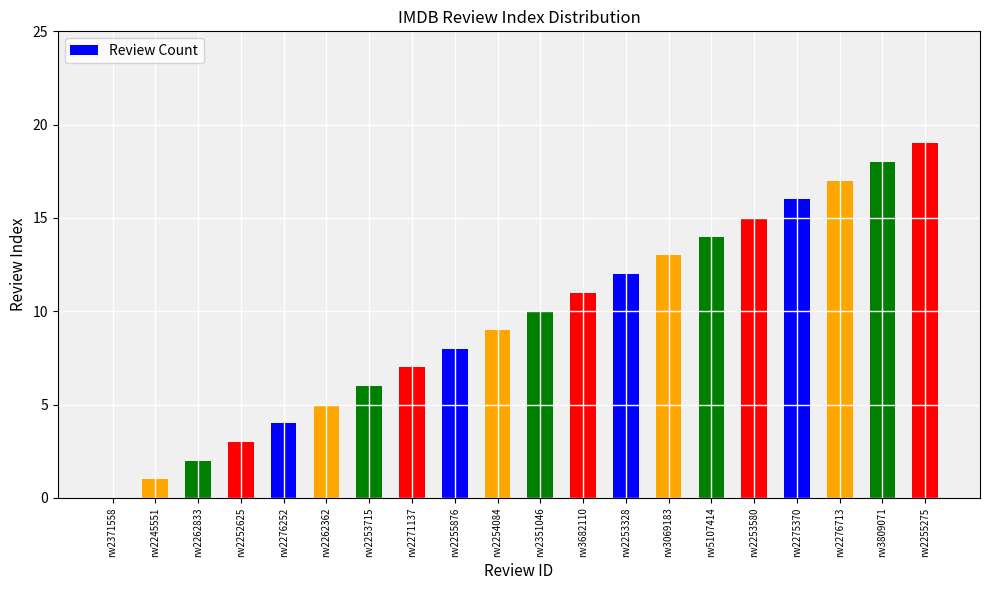

What is the difference between the values at rw5107414 and rw2371558?

14